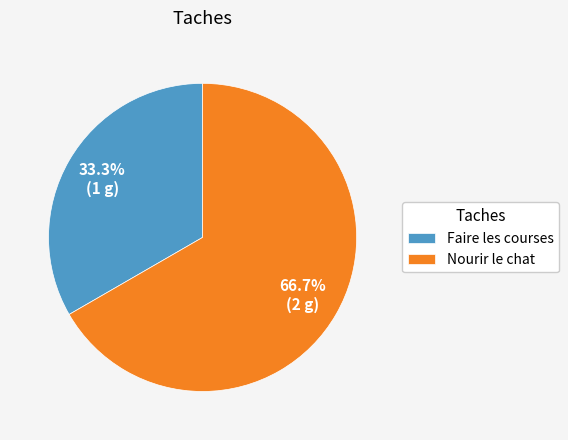

How many segments does this pie chart have?

2